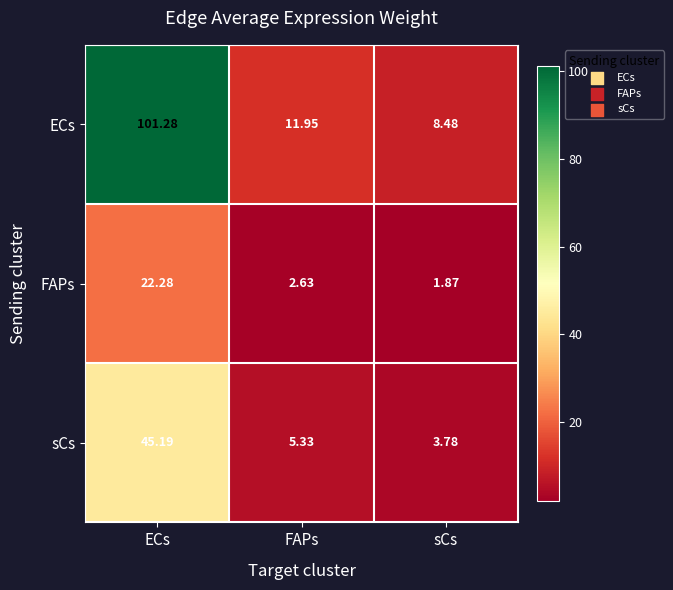

Which series has the widest spread of values?

ECs